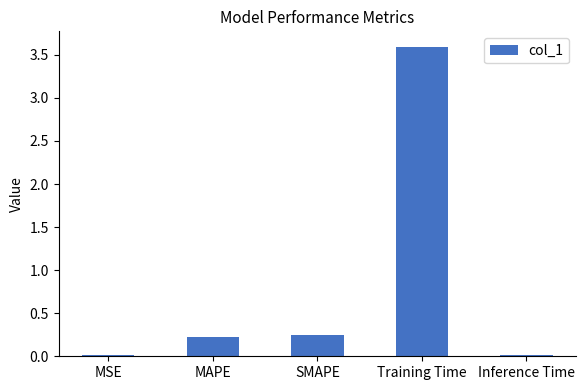

How many bars are there in total?

5